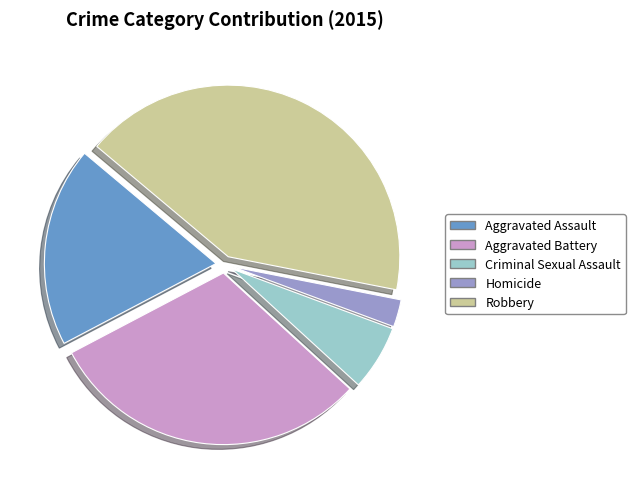

Is the sum of Homicide and Aggravated Assault greater than half?

No